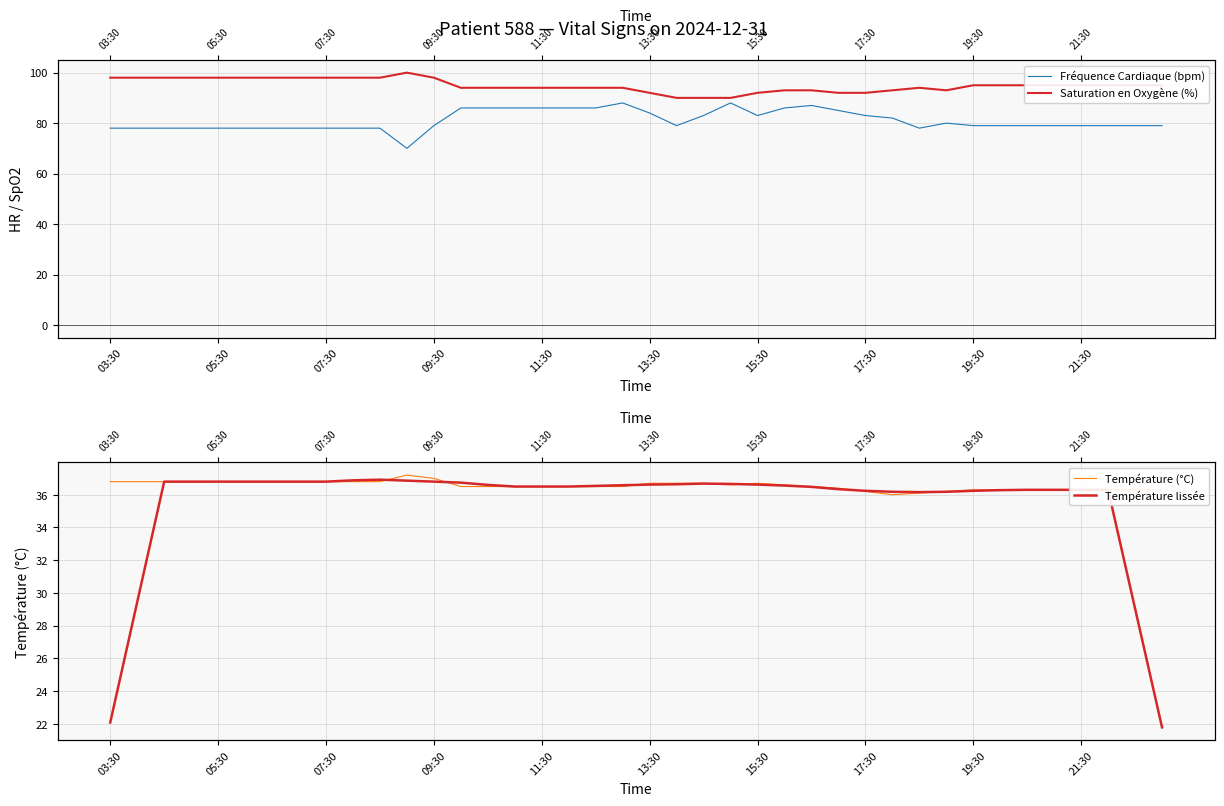

What are all the series names shown in the legend?

Fréquence Cardiaque (bpm), Saturation en Oxygène (%), Température (°C), Température lissée